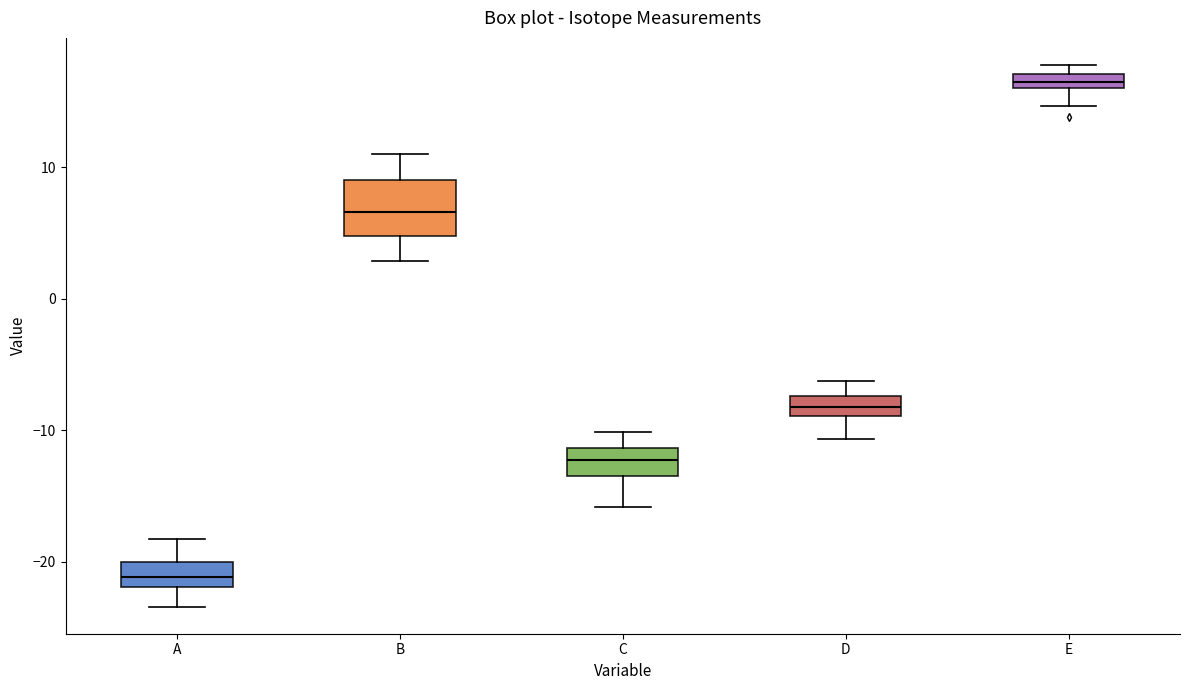

Where does the median line of the box for C sit on the y-axis? The values are not printed on the chart, so give them approximately, as read against the axis.

-12